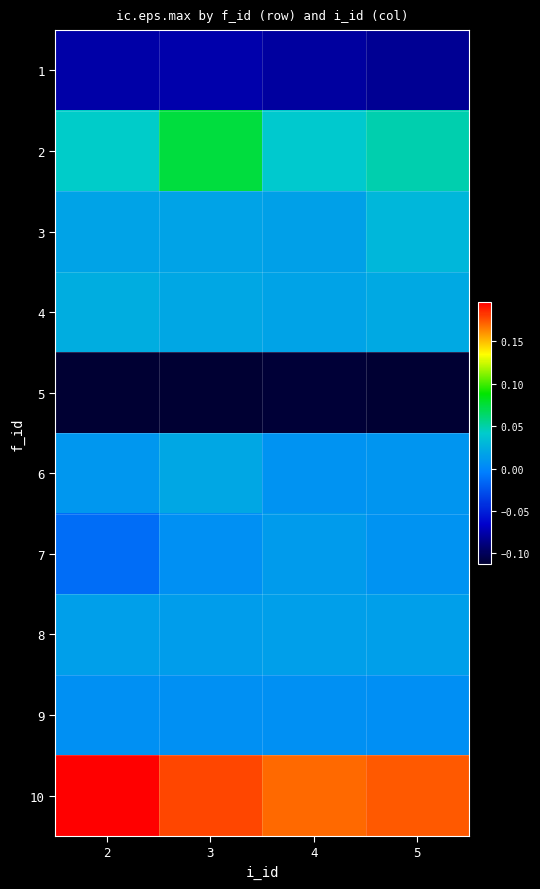

At which category is the sum across all series the highest?

3